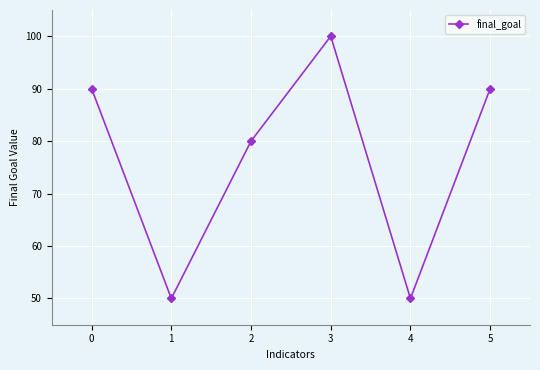

Does the chart have visible grid lines?

Yes